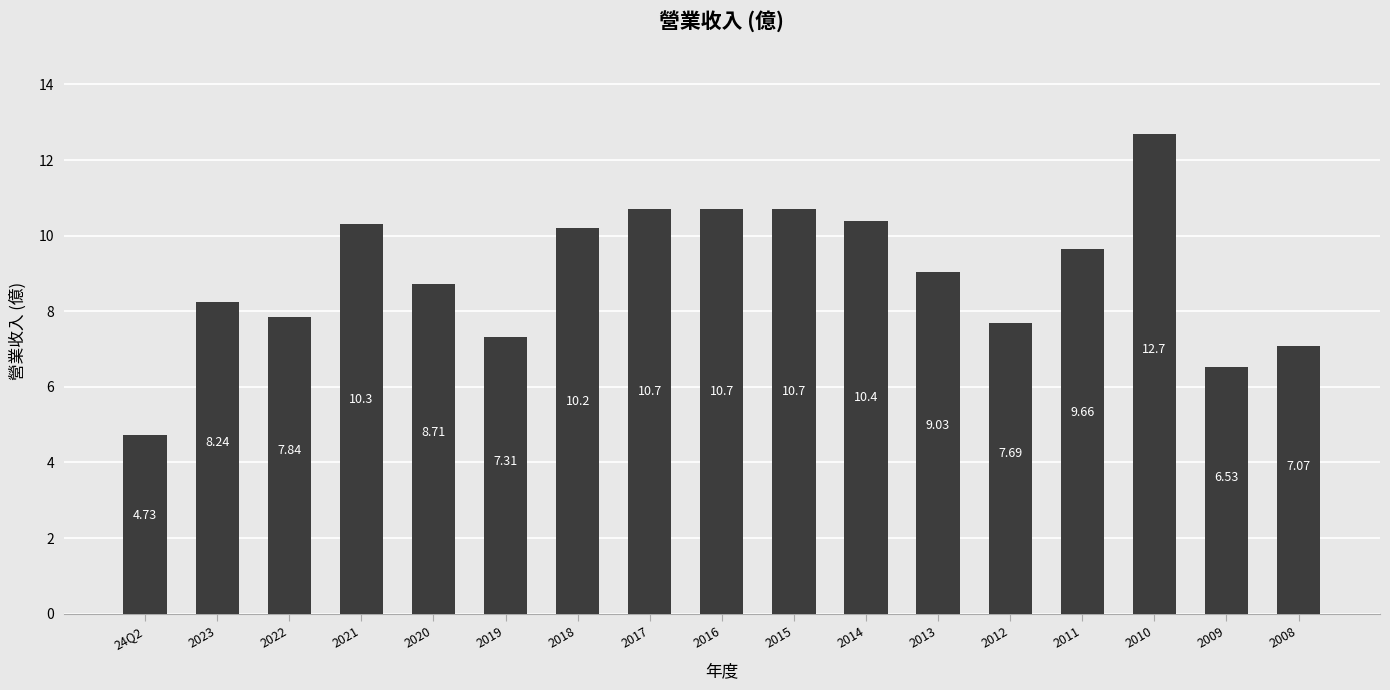

What is the sum of all values?

152.5